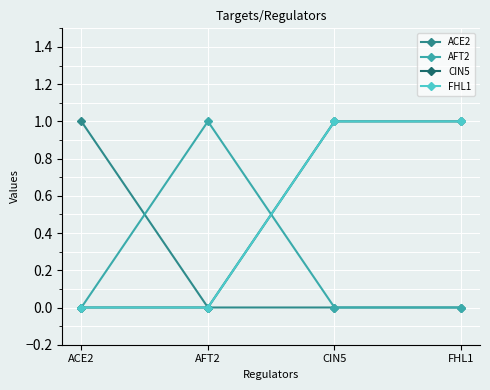

What is the sum of all FHL1 values?

2